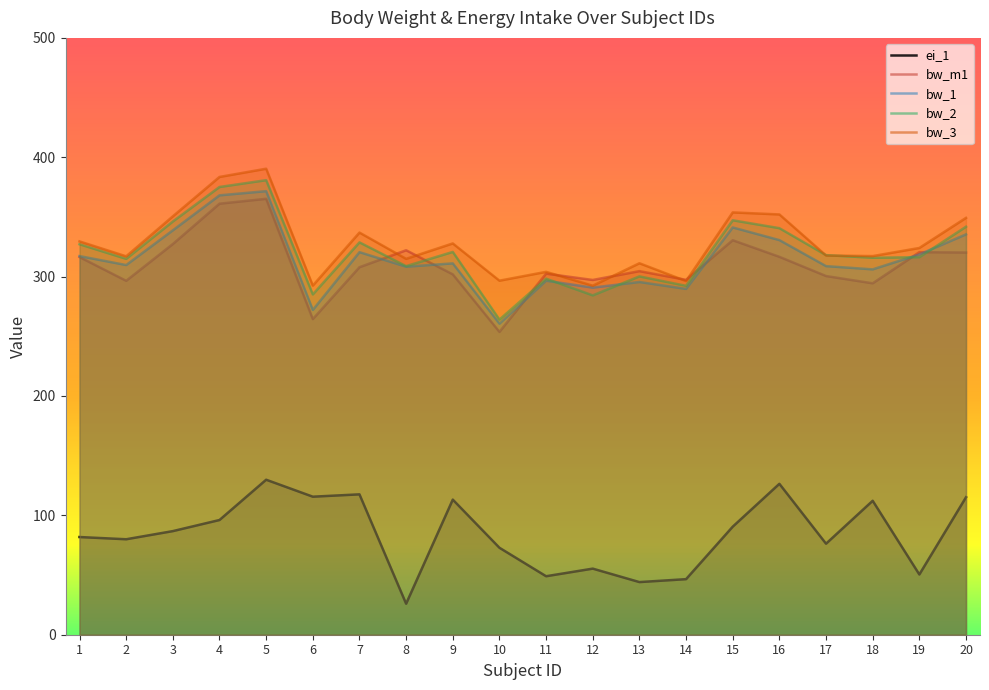

What is the smallest value displayed?

26.0